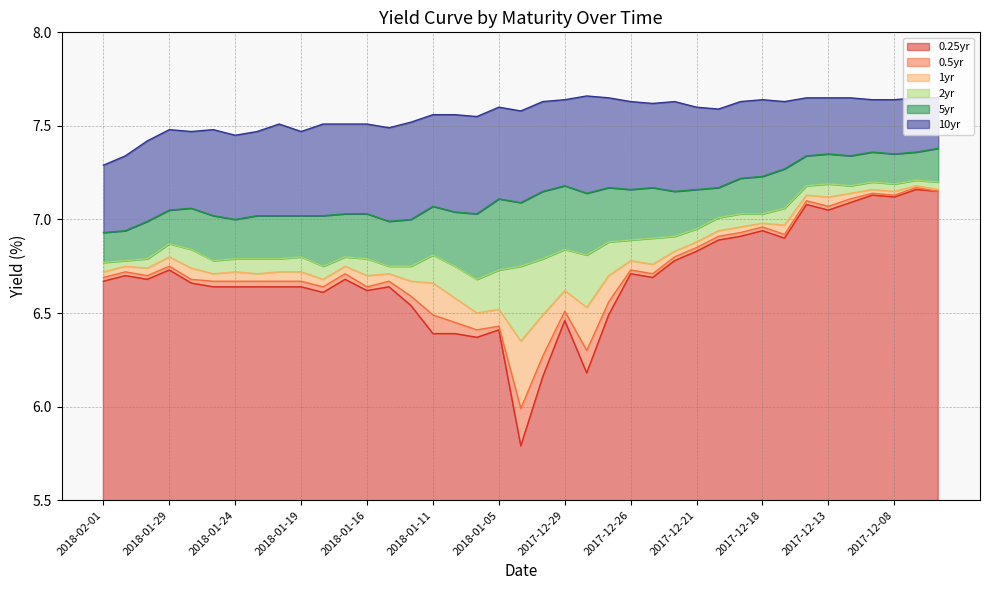

Read the 2yr value at 2018-01-25.

6.8